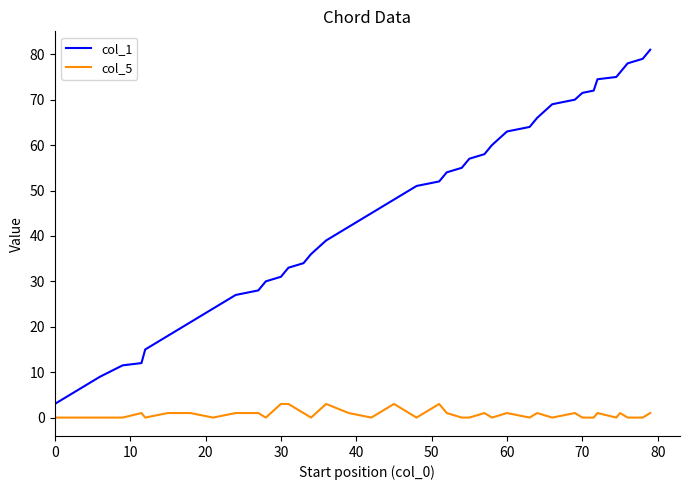

What is the difference between the maximum and minimum values in the col_1 series?

78.0